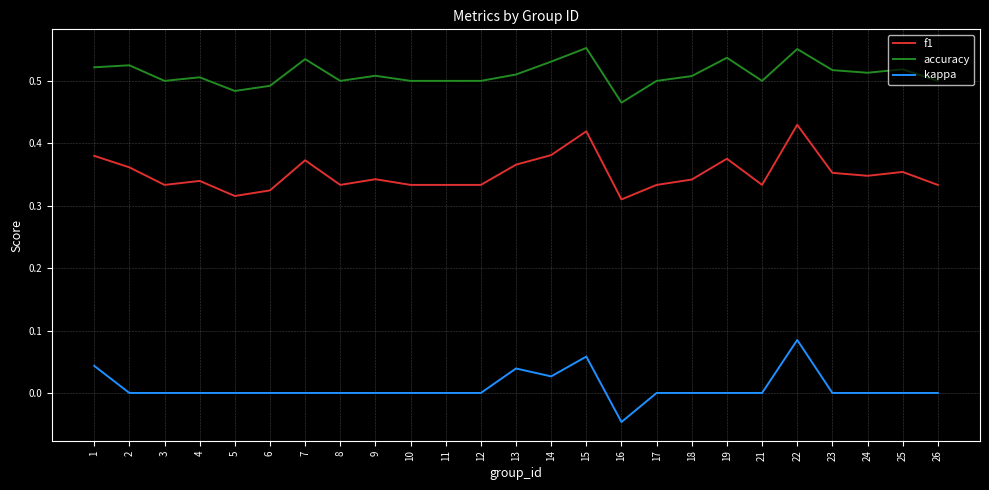

True or false: f1 and kappa cross at least once.

False